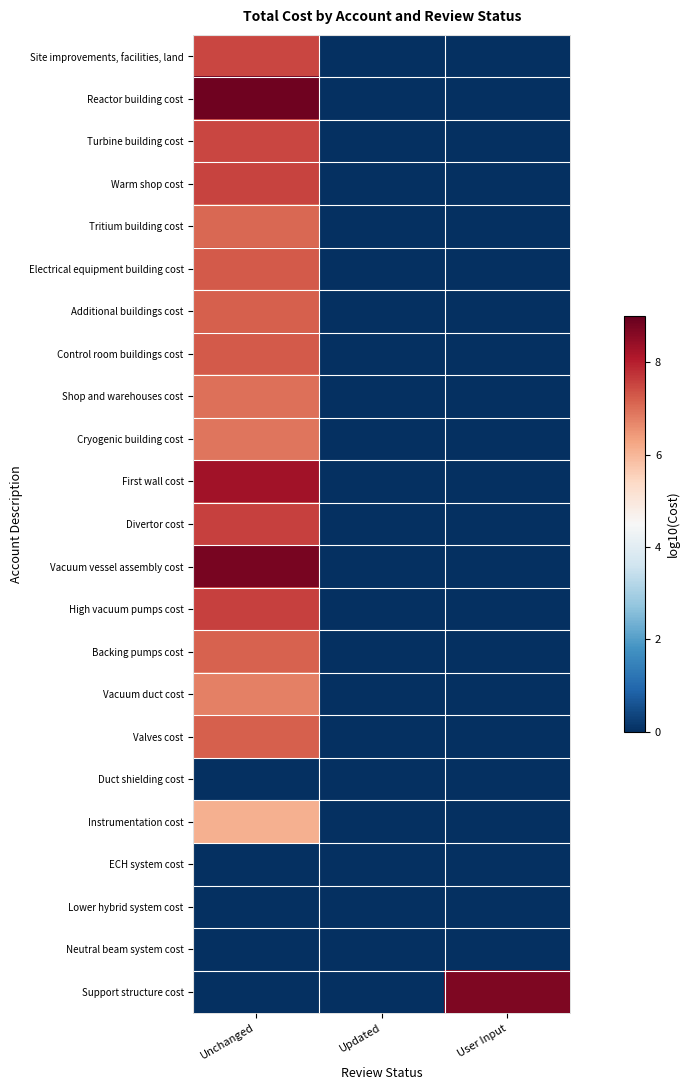

Which label corresponds to the largest value in the chart?

Unchanged